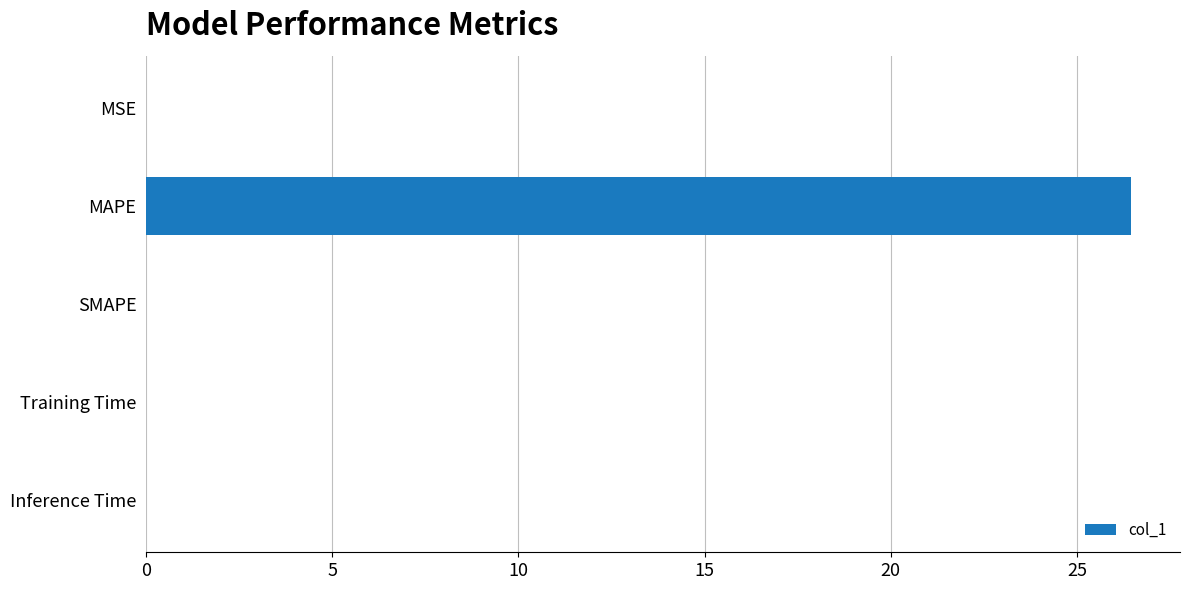

How many data points does each series have?

5